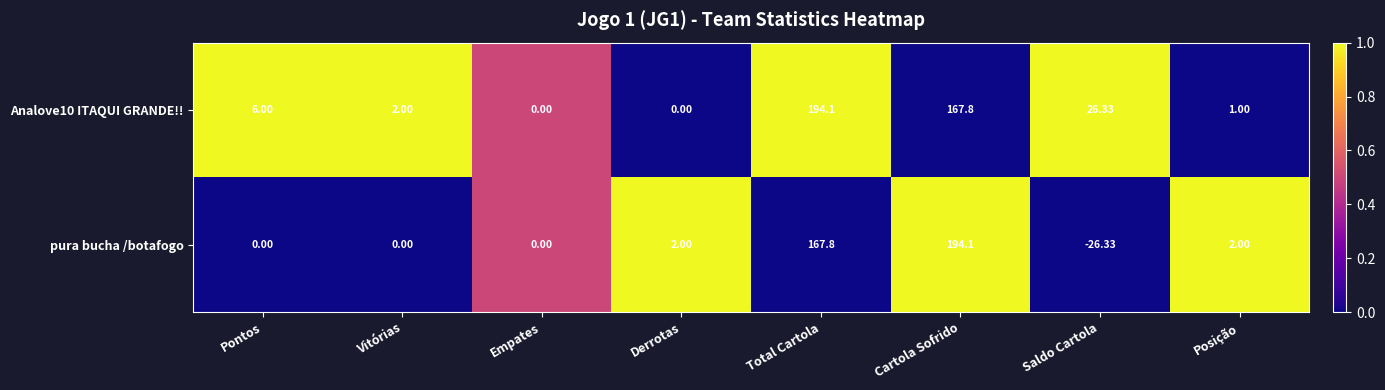

At Saldo Cartola, list the series in order from smallest to largest.

pura bucha /botafogo, Analove10 ITAQUI GRANDE!!